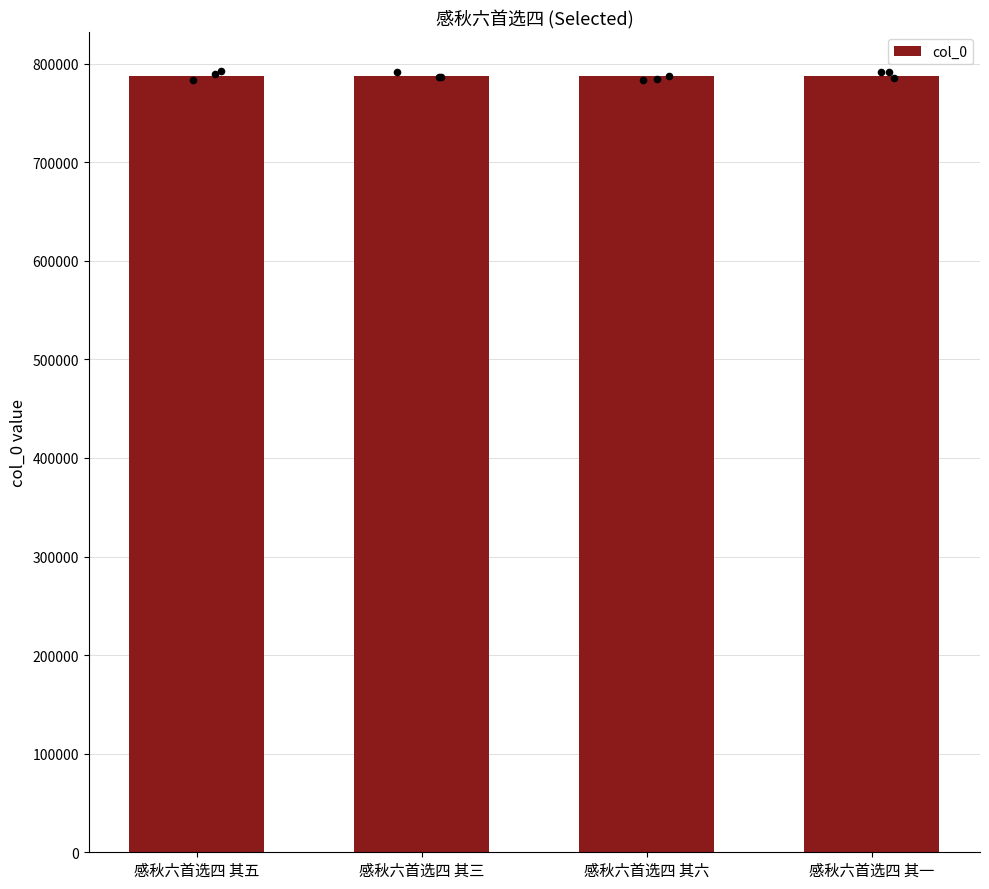

Which has a higher value, 感秋六首选四 其三 or 感秋六首选四 其一?

感秋六首选四 其三